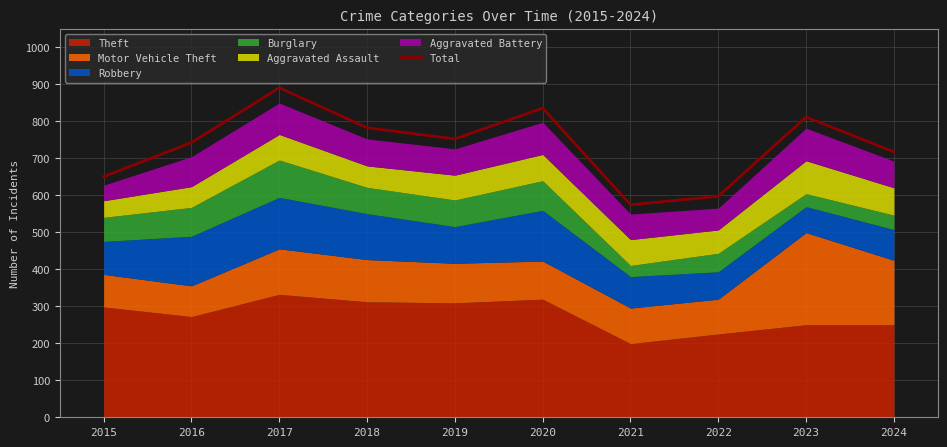

How many interior local valleys (lower than both neighbors) does the data have?

2